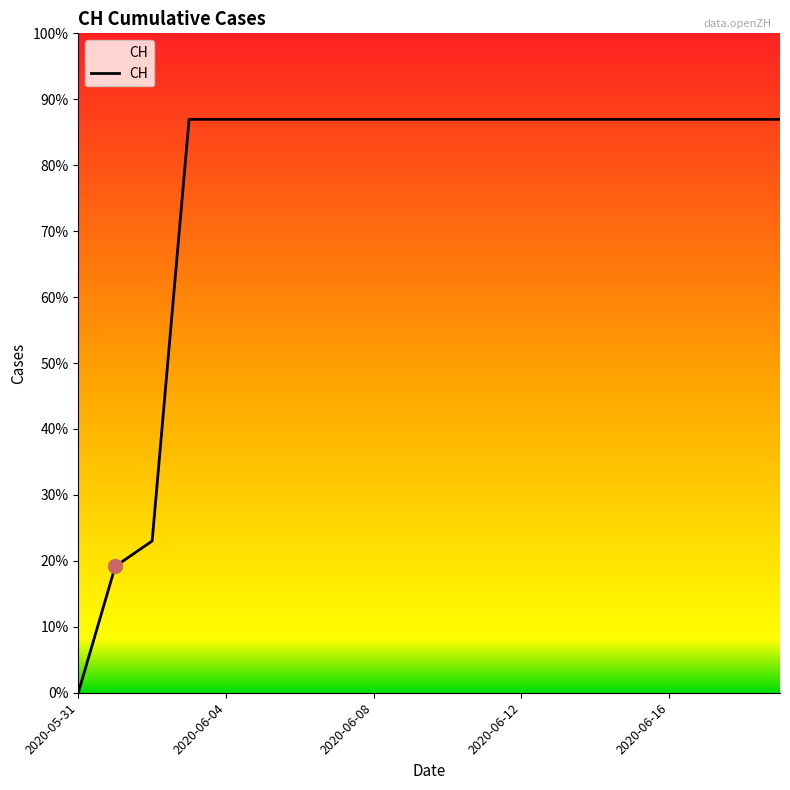

Is this an area chart (filled region under the line)?

Yes